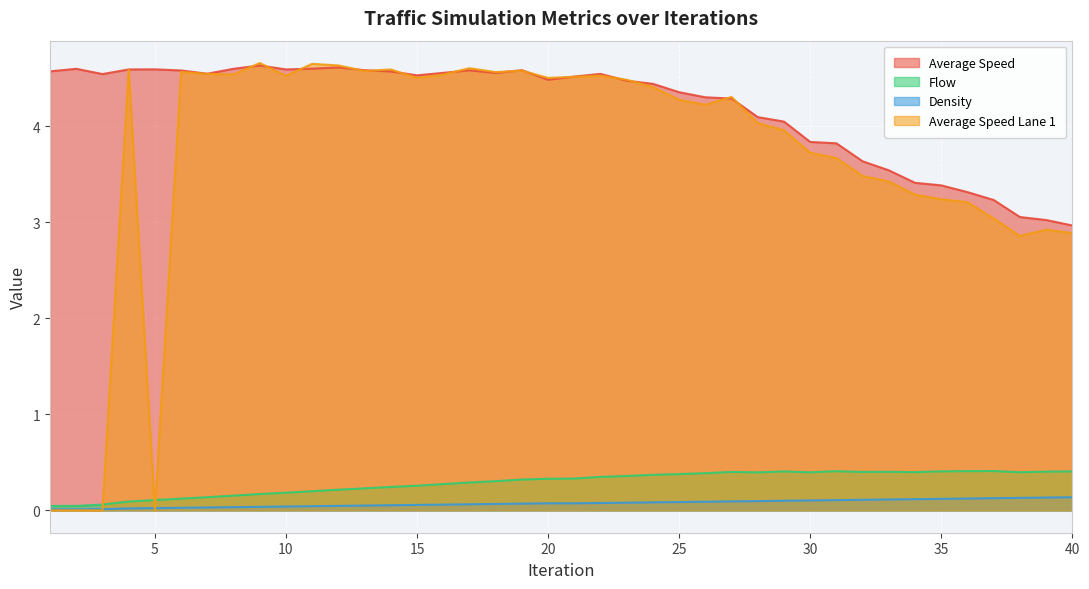

Is it true that density equals 0.0 at 9?

False